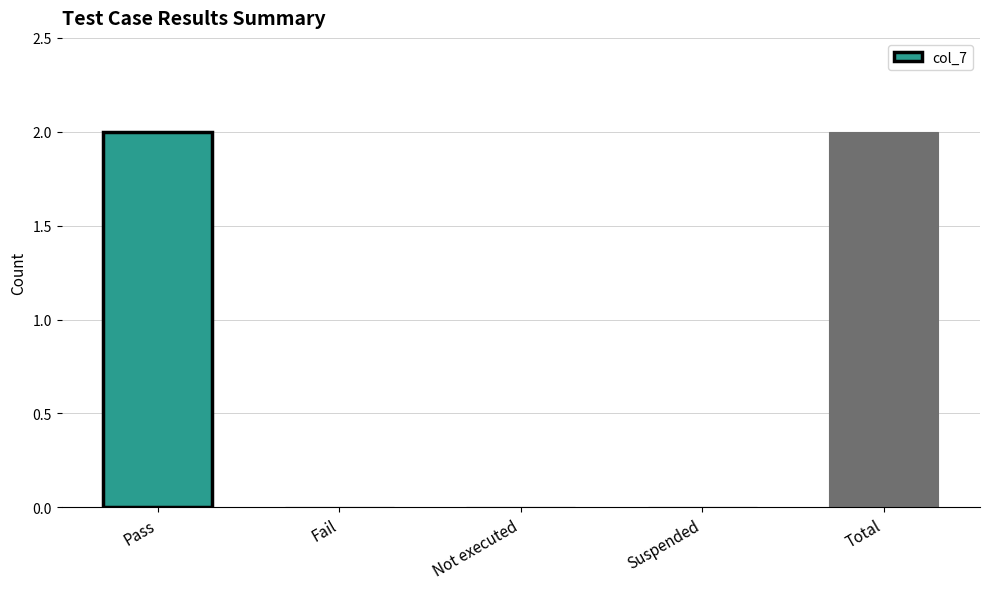

Reading left to right, what are all the values shown in this chart?

Pass=2	Fail=0	Not executed=0	Suspended=0	Total=2